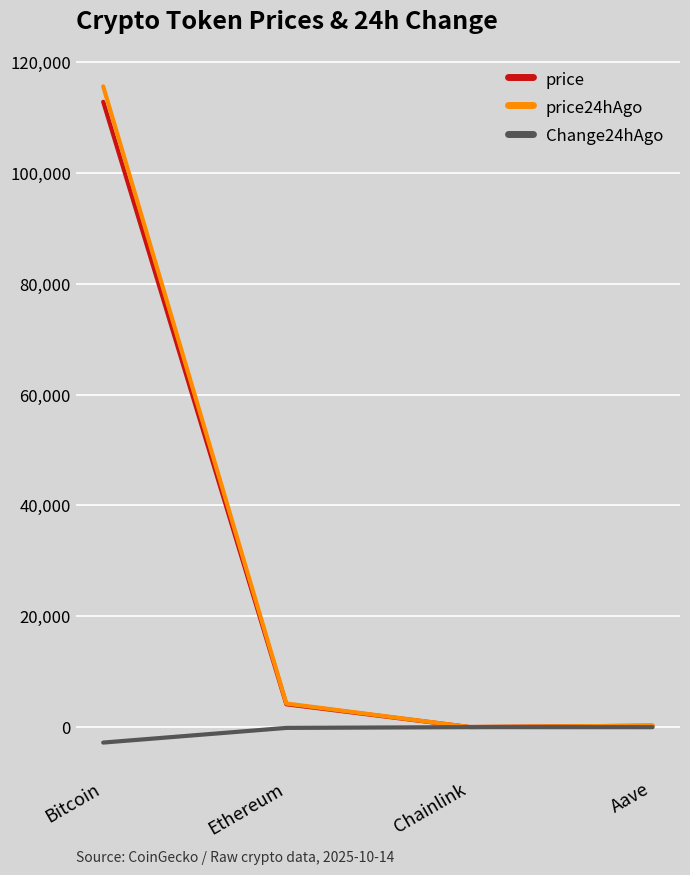

At which category is the sum across all series the highest?

Bitcoin